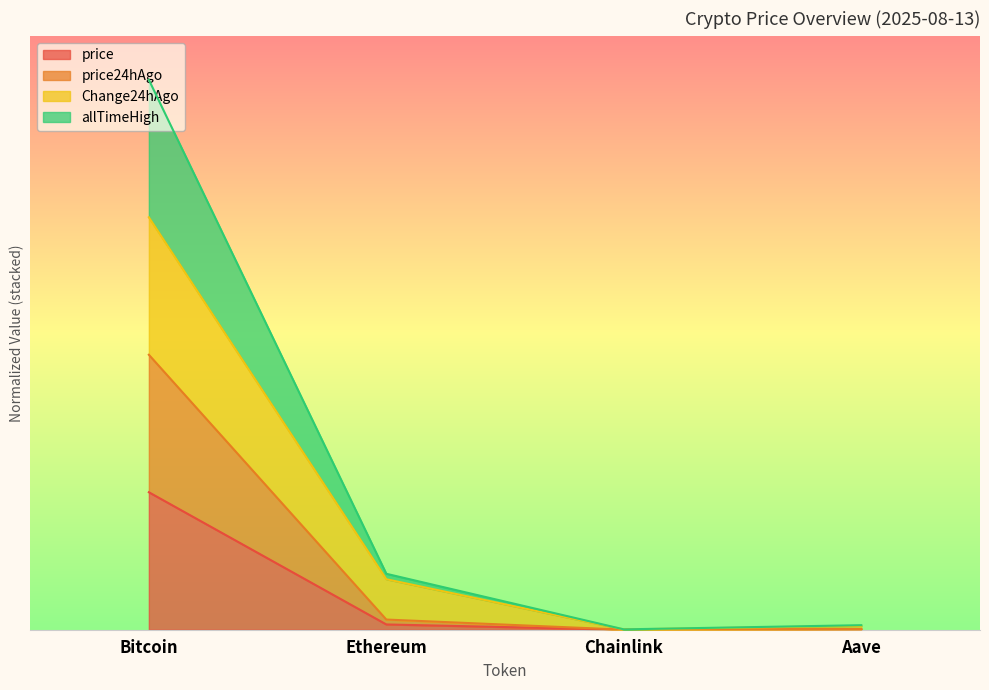

What are all the series names shown in the legend?

price, price24hAgo, Change24hAgo, allTimeHigh